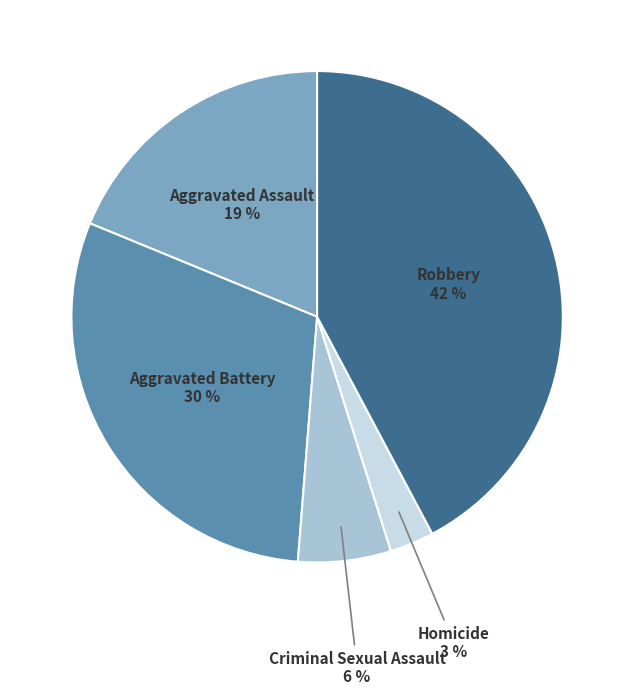

Does Criminal Sexual Assault represent more than half of the total?

No